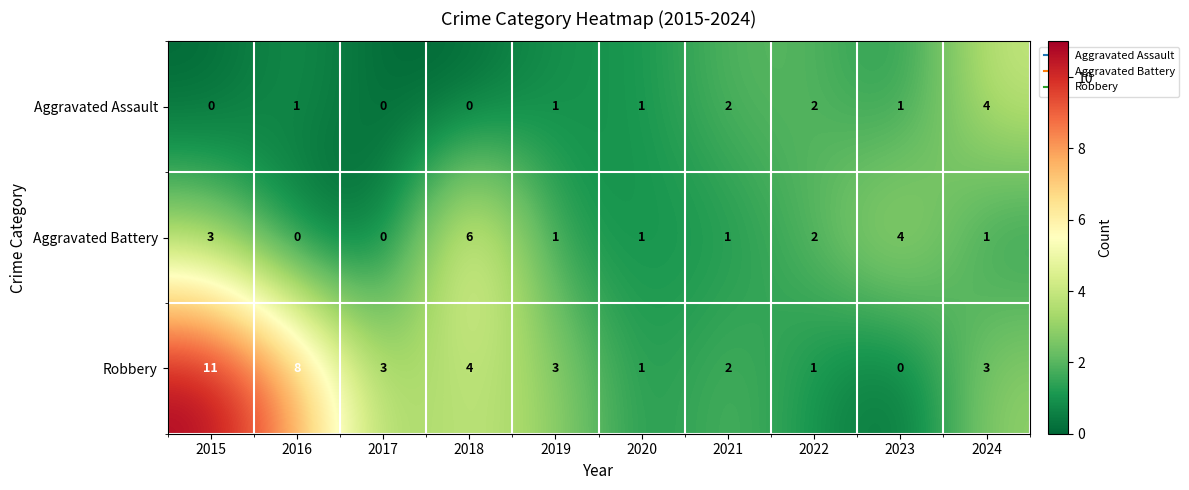

What is the sum of all Aggravated Battery values?

19